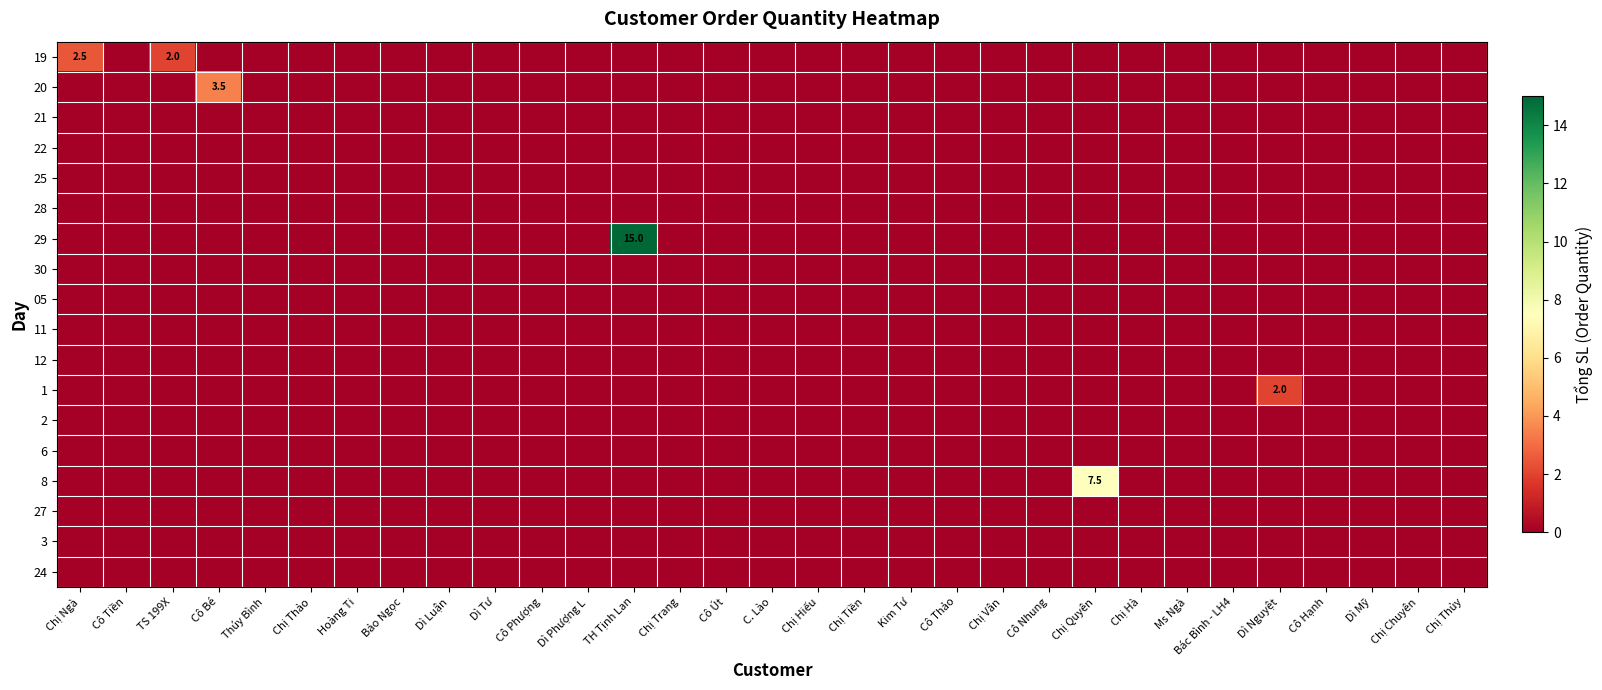

True or false: 1 has a value of 0.9 at Cô Tiền.

False